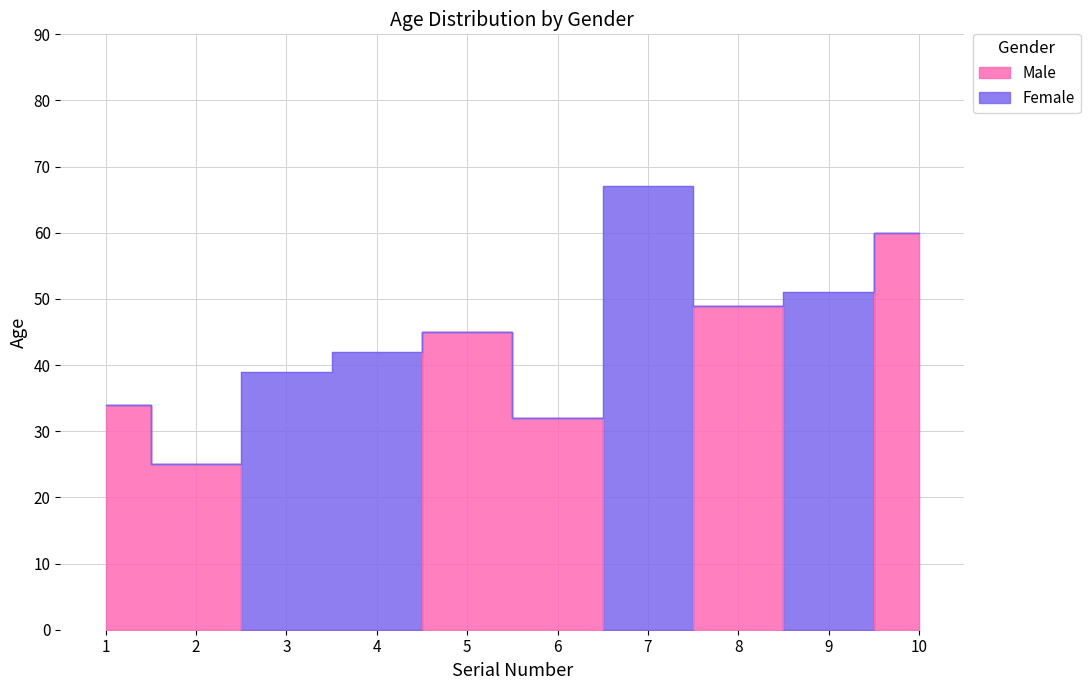

How many lines are shown in the chart?

2